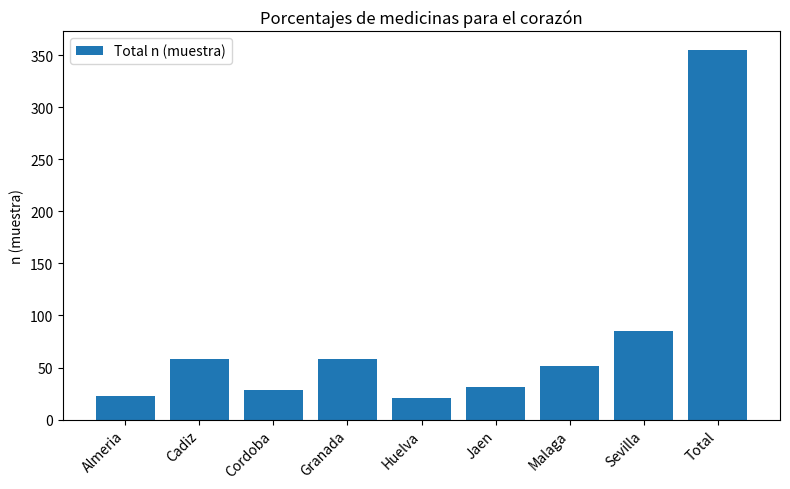

What is the label of the 6th bar from the left?

Jaen